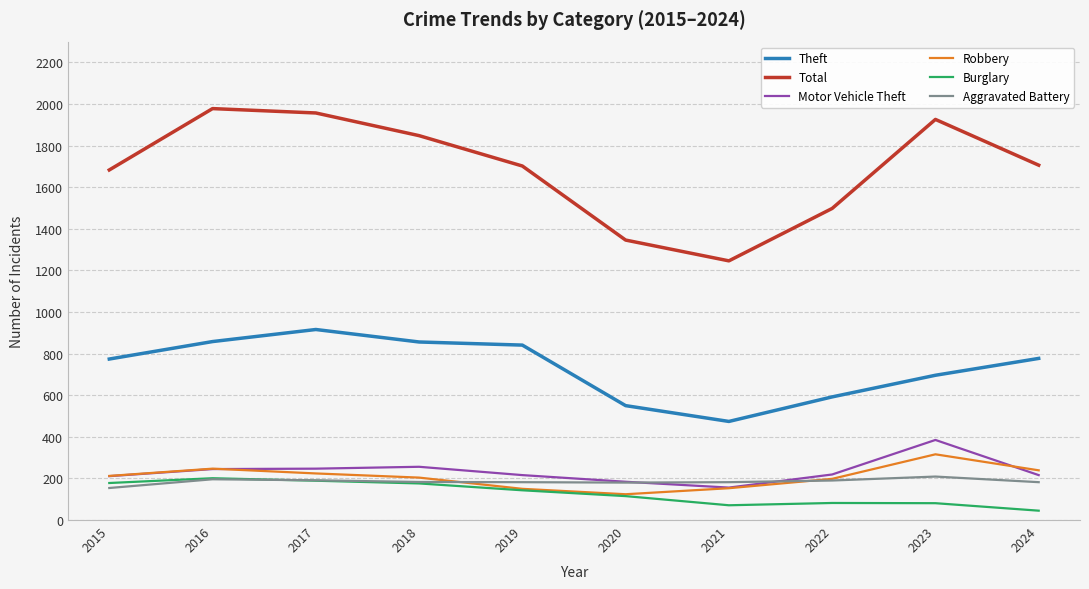

True or false: Motor Vehicle Theft and Total cross at least once.

False